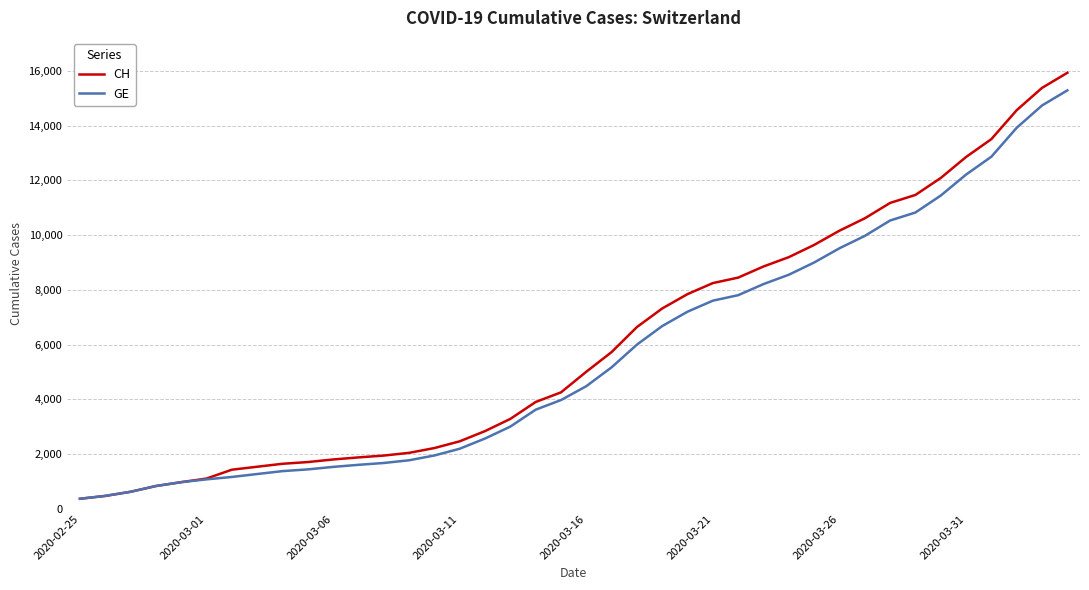

Which series has the widest spread of values?

CH